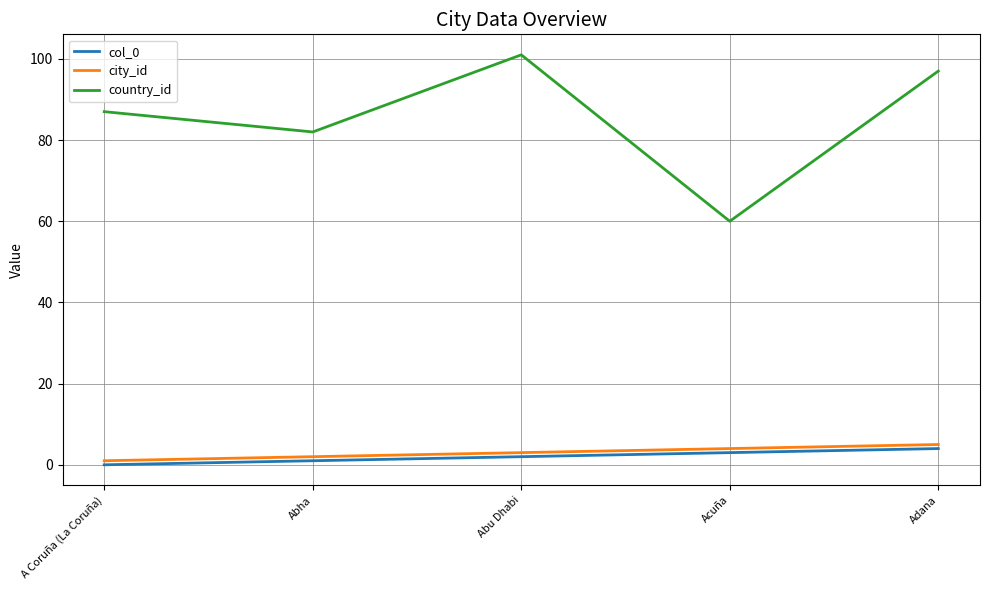

How many interior local peaks does the country_id series have?

1